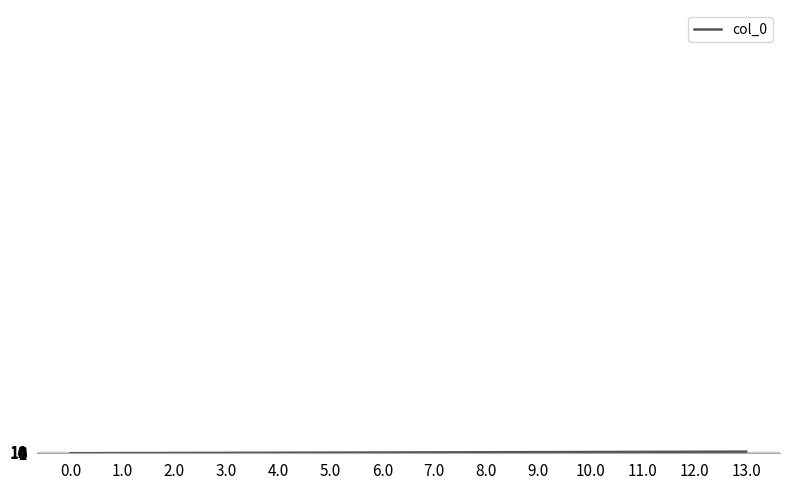

What is the greatest value displayed?

13